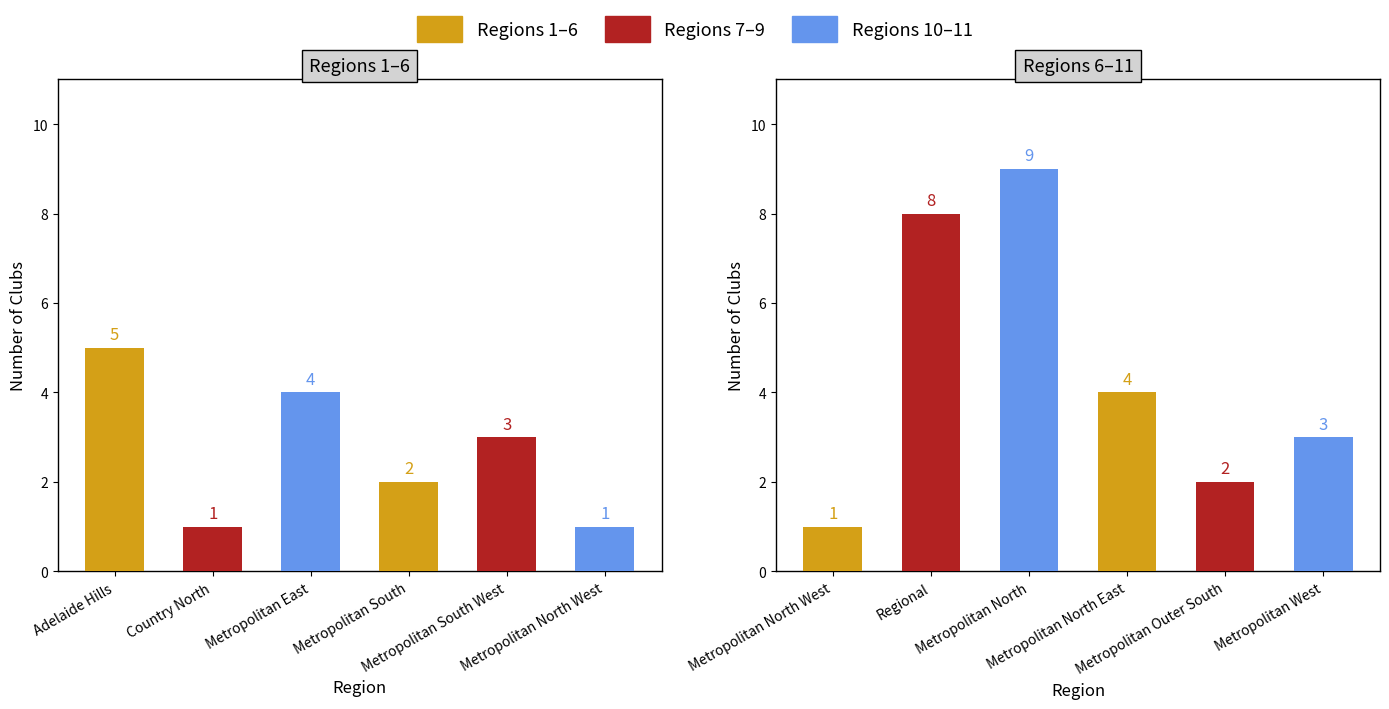

At which label does Regions 1–6 first exceed 3?

Adelaide Hills